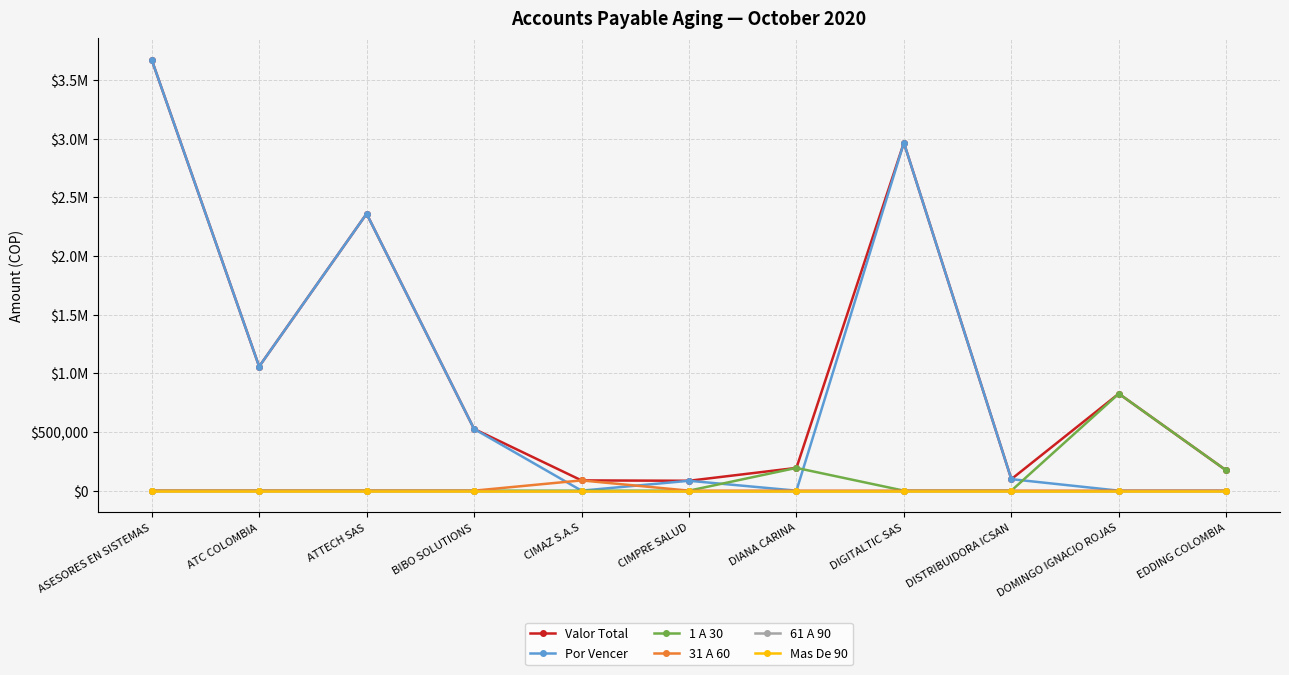

Is this an area chart (filled region under the line)?

No